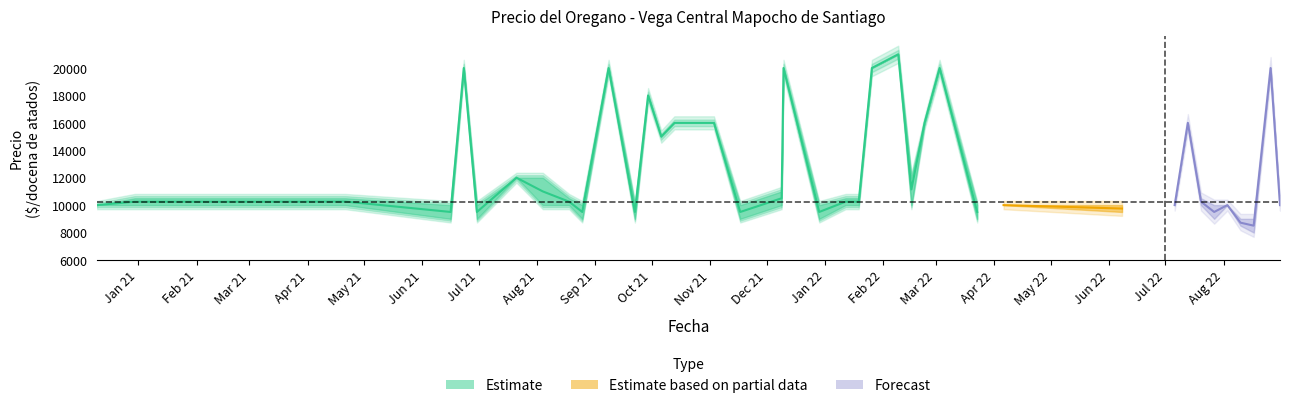

What is the difference between the highest and lowest values at 2022-02-16?

2000